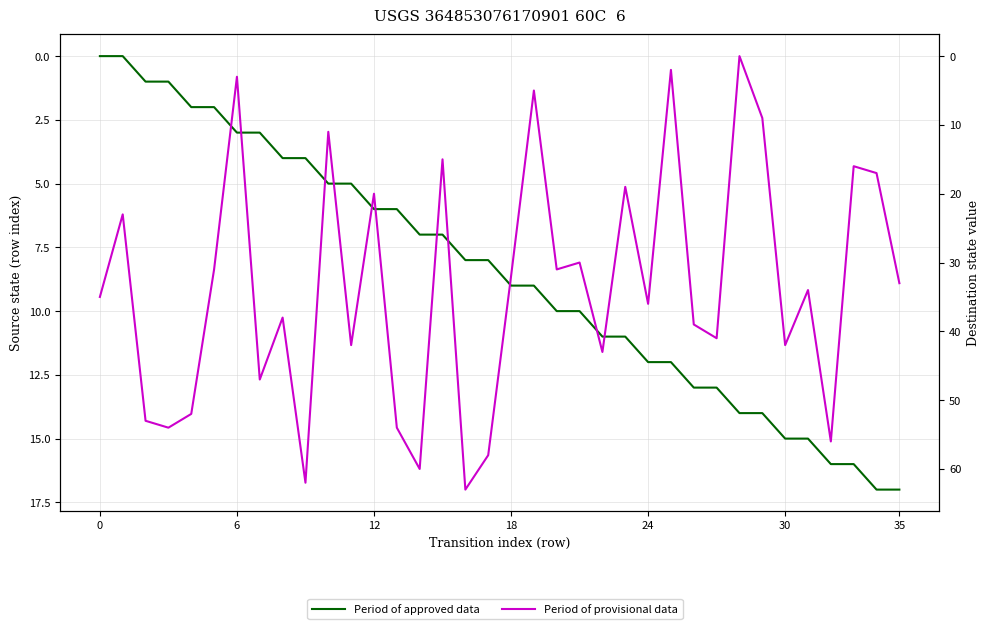

What are all the series names shown in the legend?

Period of approved data, Period of provisional data